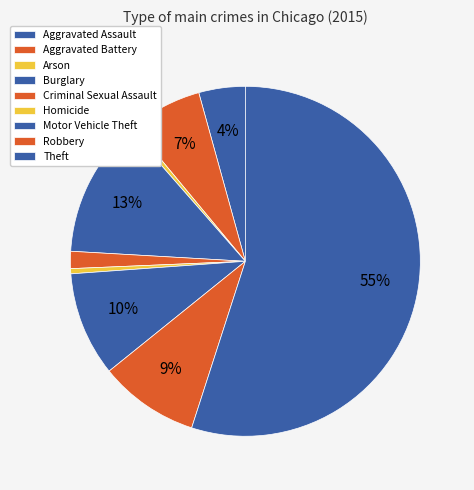

The Homicide slice represents 1% of the pie. True or false?

False